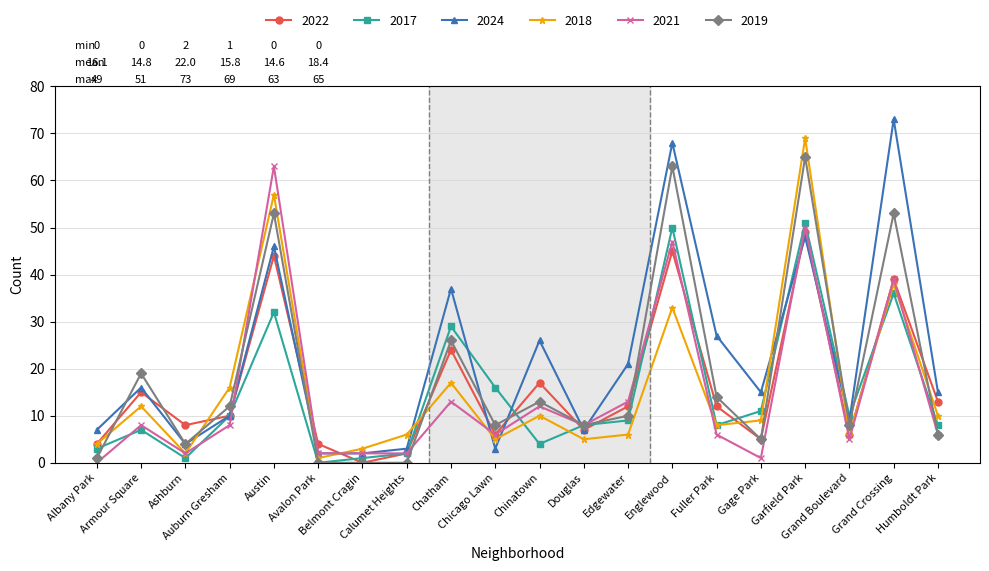

What is the maximum value shown in the chart?

73